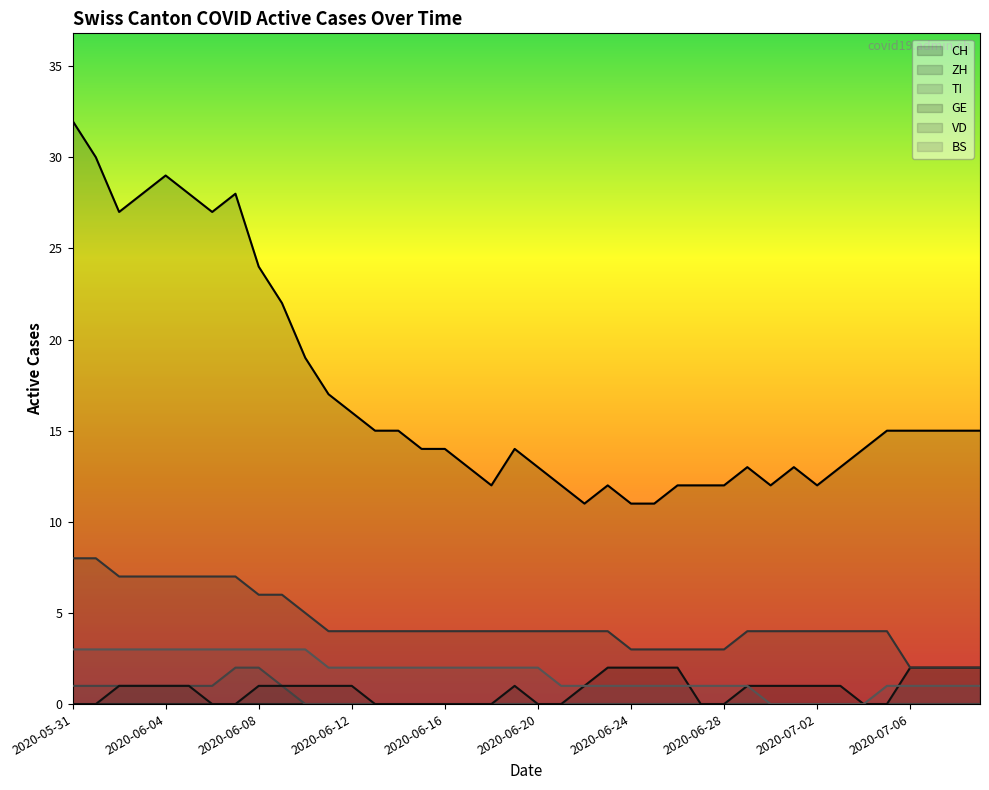

True or false: BS and CH cross at least once.

False